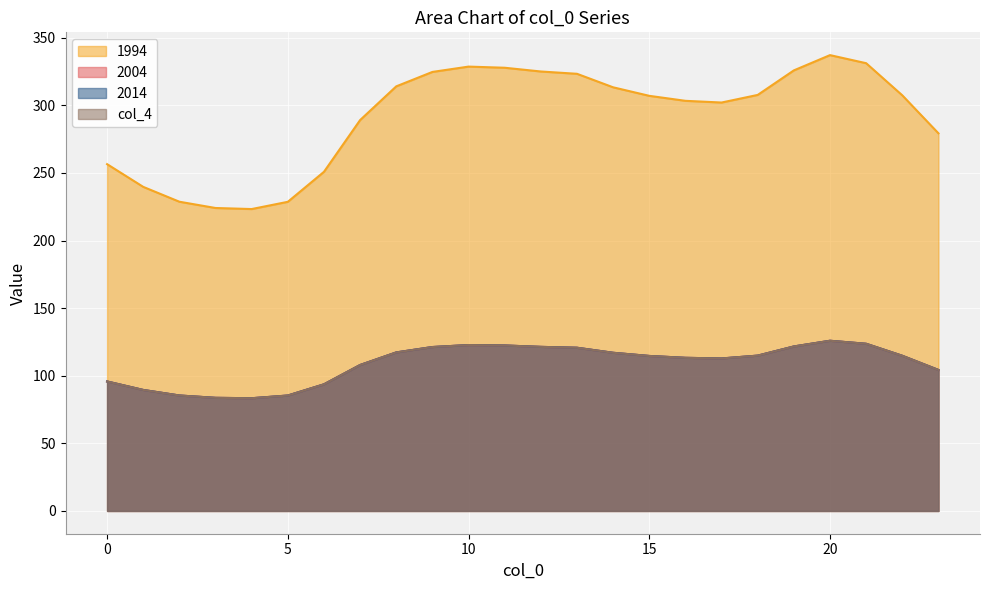

The value of col_1 at 22 is 100.8. True or false?

False